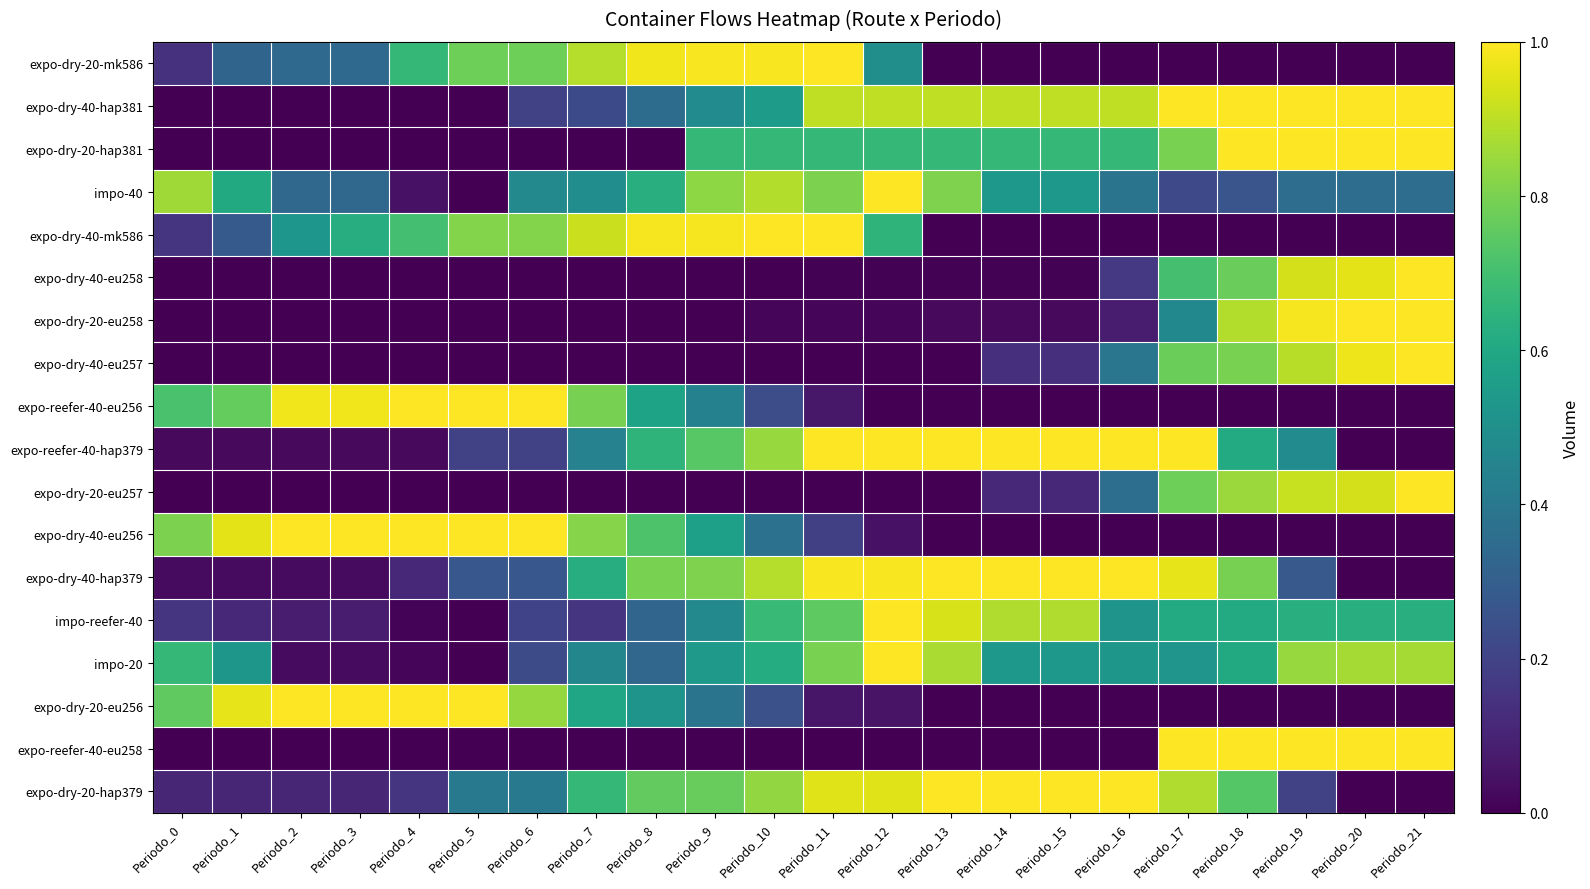

Between Periodo_14 and Periodo_7, which is larger?

Periodo_7